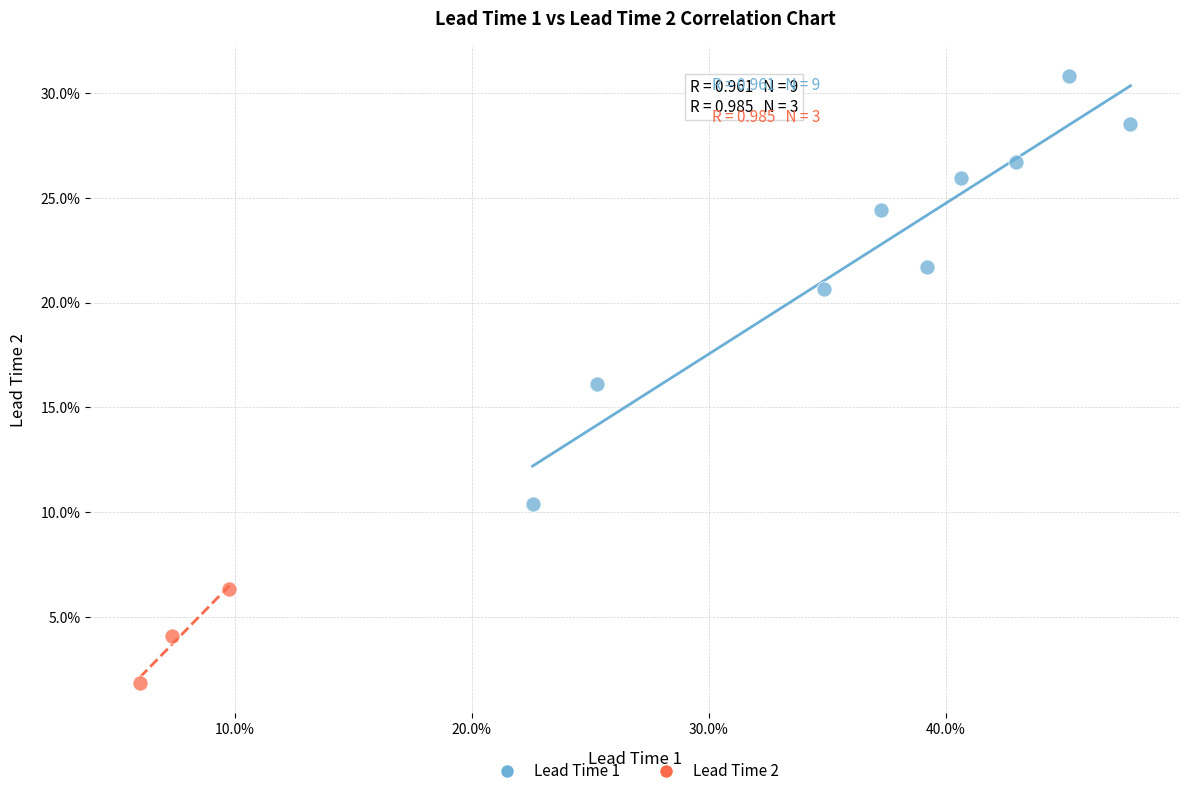

What are all the series names shown in the legend?

Lead Time 1, Lead Time 2